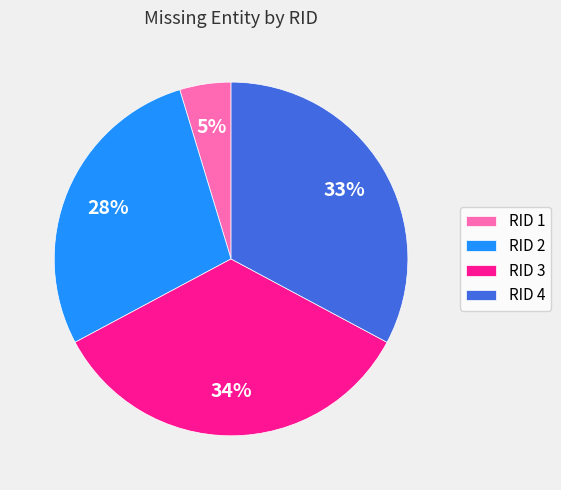

Is there any slice that represents more than half of the pie?

No